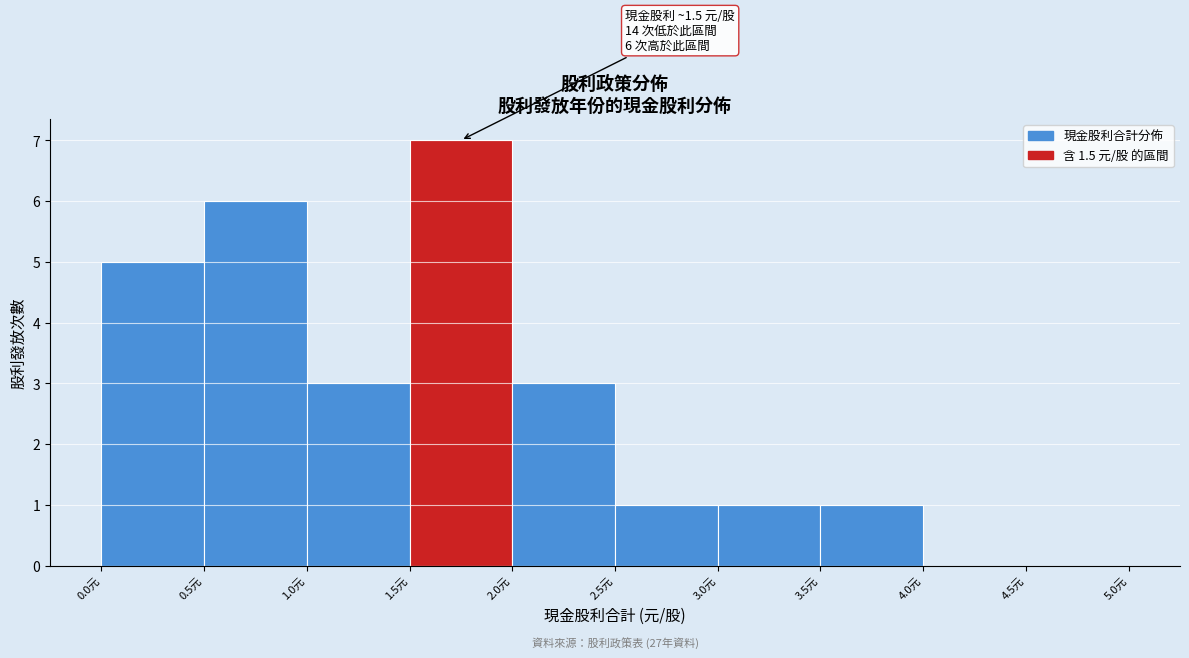

Which range on the x-axis has the tallest bar?

1.5 to 2.0